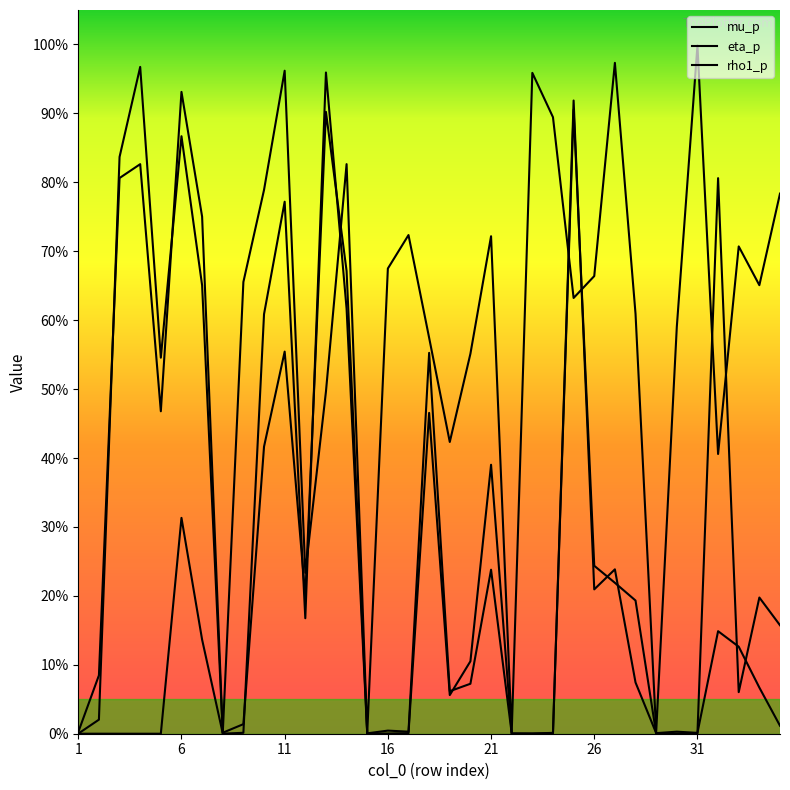

Does the chart have visible grid lines?

No